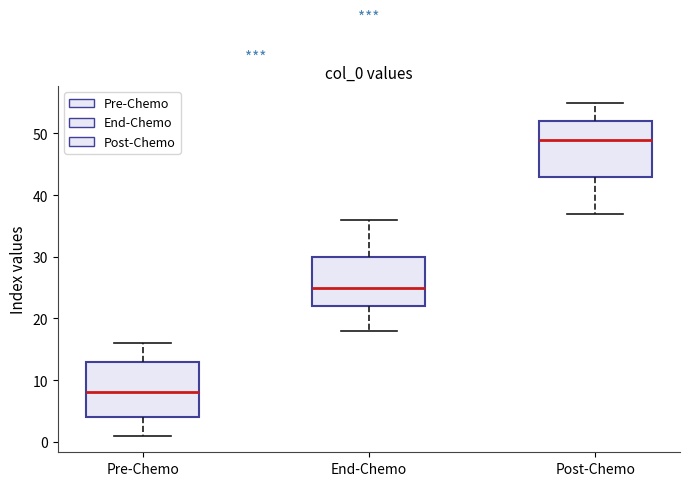

Where is the upper edge of the box for Post-Chemo on the y-axis? The values are not printed on the chart, so give them approximately, as read against the axis.

52